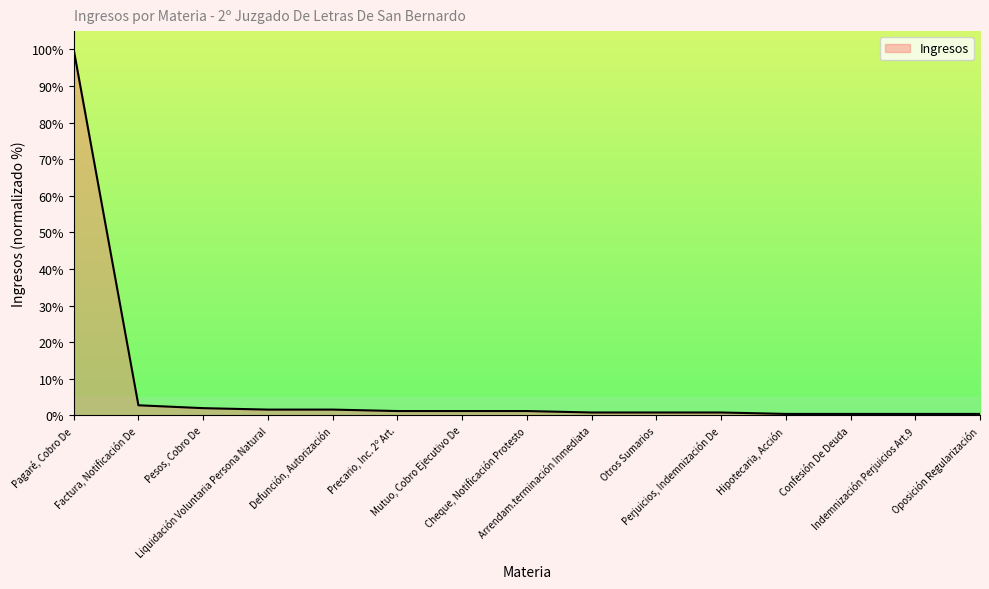

What is the difference between the maximum and minimum values?

99.6